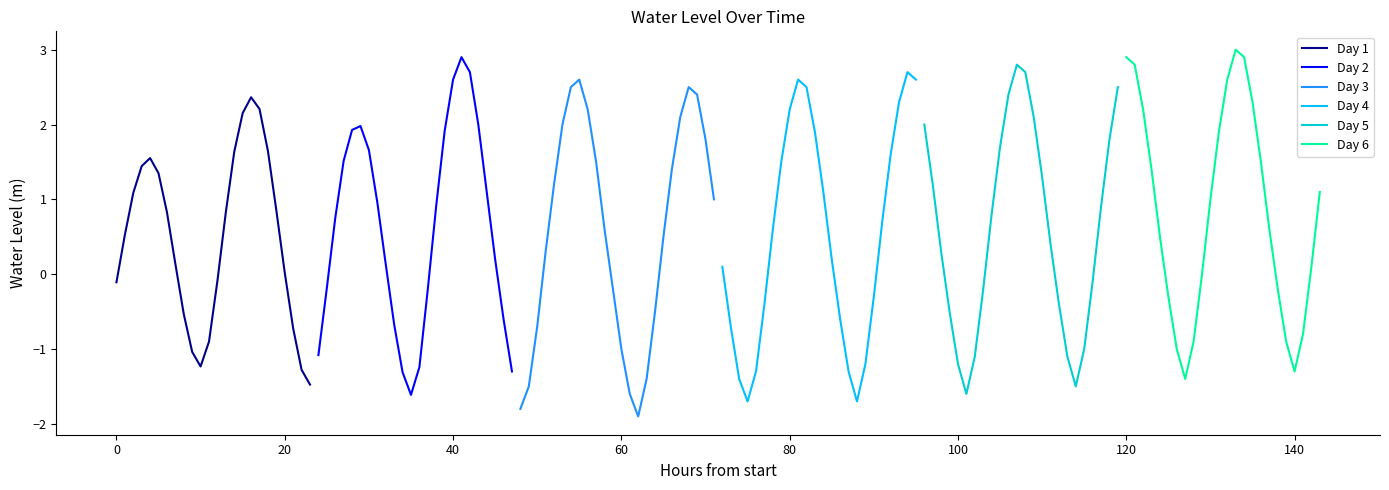

What is the minimum value for Day 6?

-1.4